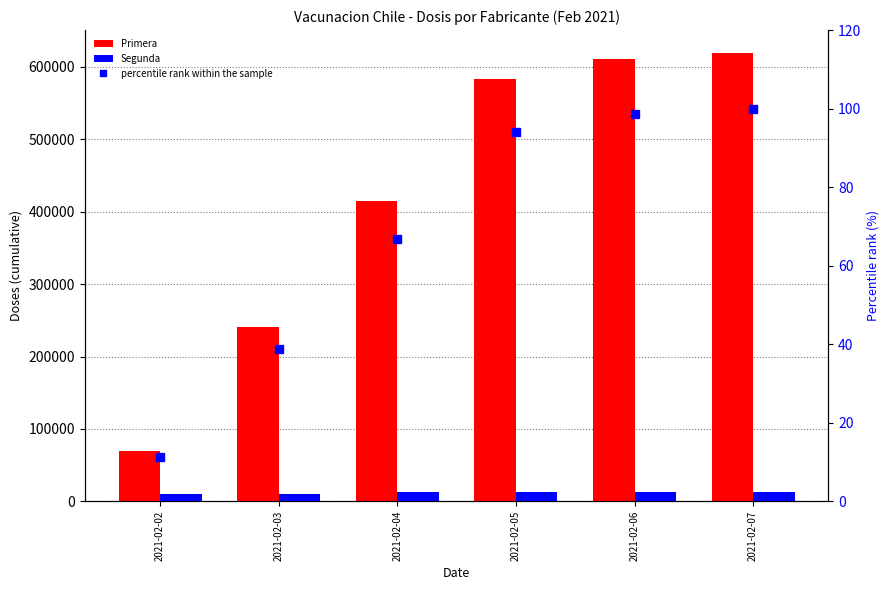

Reading left to right, what are all the values shown in this chart?

Primera: 2021-02-02=70224.0	2021-02-03=240595.0	2021-02-04=414625.0	2021-02-05=583389.0	2021-02-06=611240.0	2021-02-07=619876.0
Segunda: 2021-02-02=10417.0	2021-02-03=10417.0	2021-02-04=12525.0	2021-02-05=13195.0	2021-02-06=13200.0	2021-02-07=13202.0
percentile rank within the sample: 2021-02-02=11.3	2021-02-03=38.8	2021-02-04=66.9	2021-02-05=94.1	2021-02-06=98.6	2021-02-07=100.0